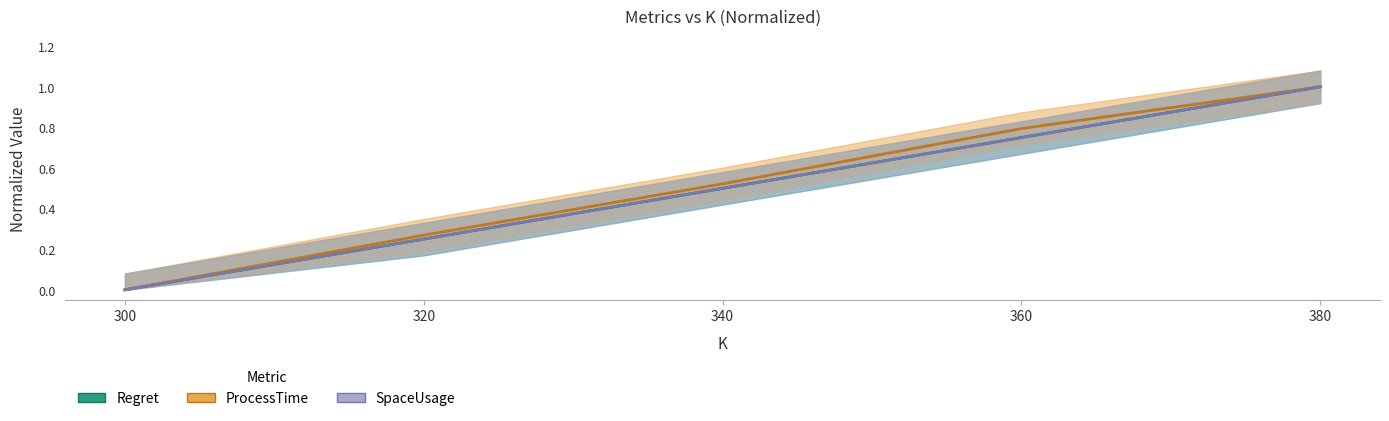

Reading right to left, what are all the values shown in this chart?

Regret: 380=1.0	360=0.8	340=0.5	320=0.2	300=0.0
ProcessTime: 380=1.0	360=0.8	340=0.5	320=0.3	300=0.0
SpaceUsage: 380=1.0	360=0.8	340=0.5	320=0.2	300=0.0